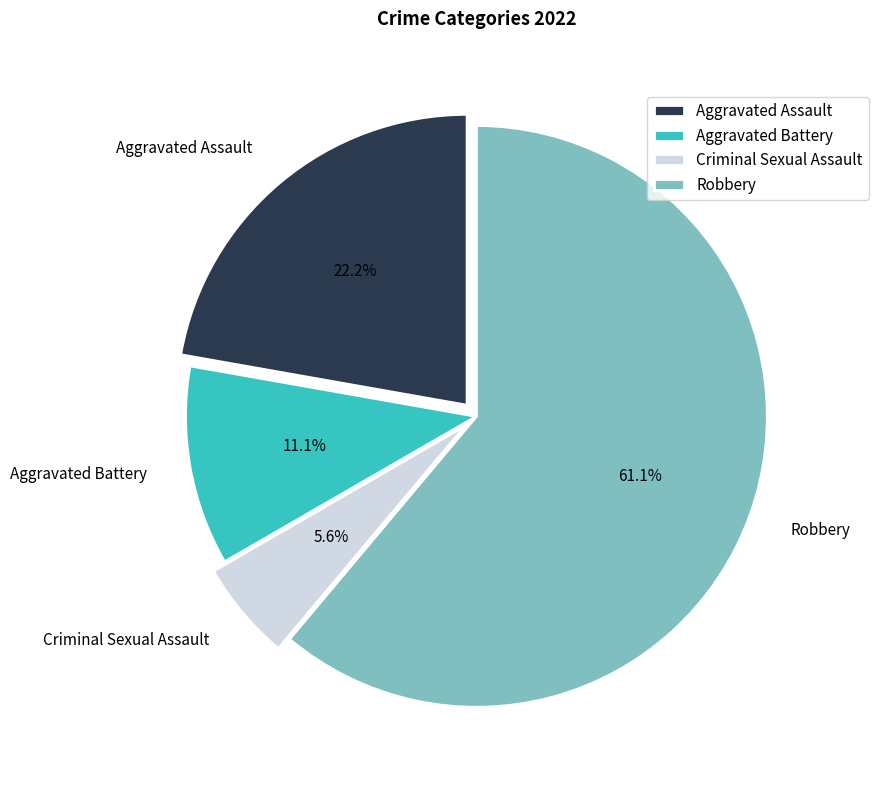

How many slices are in this pie chart?

4